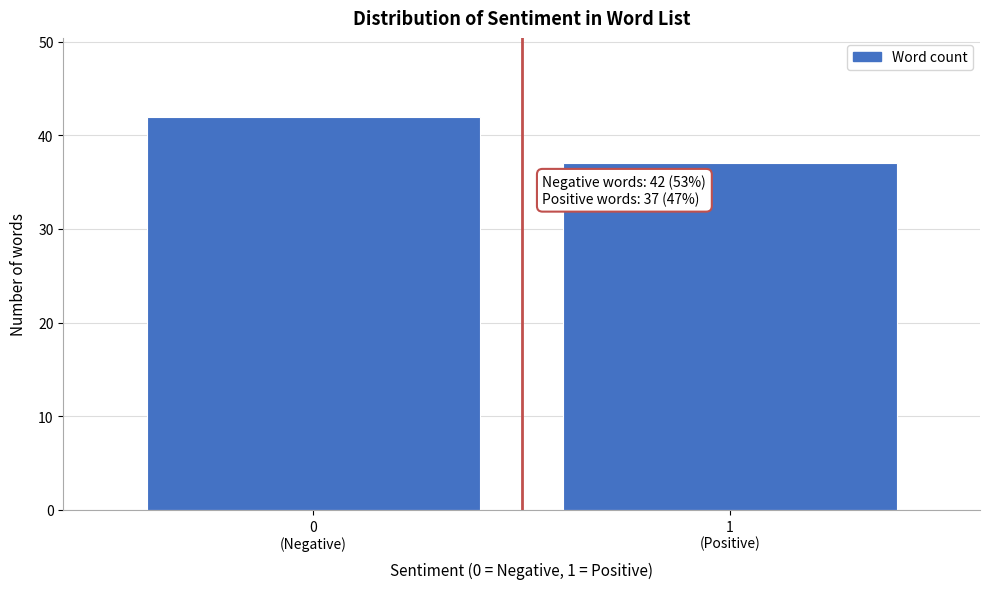

Reading left to right, list all the values displayed in this chart.

42	37